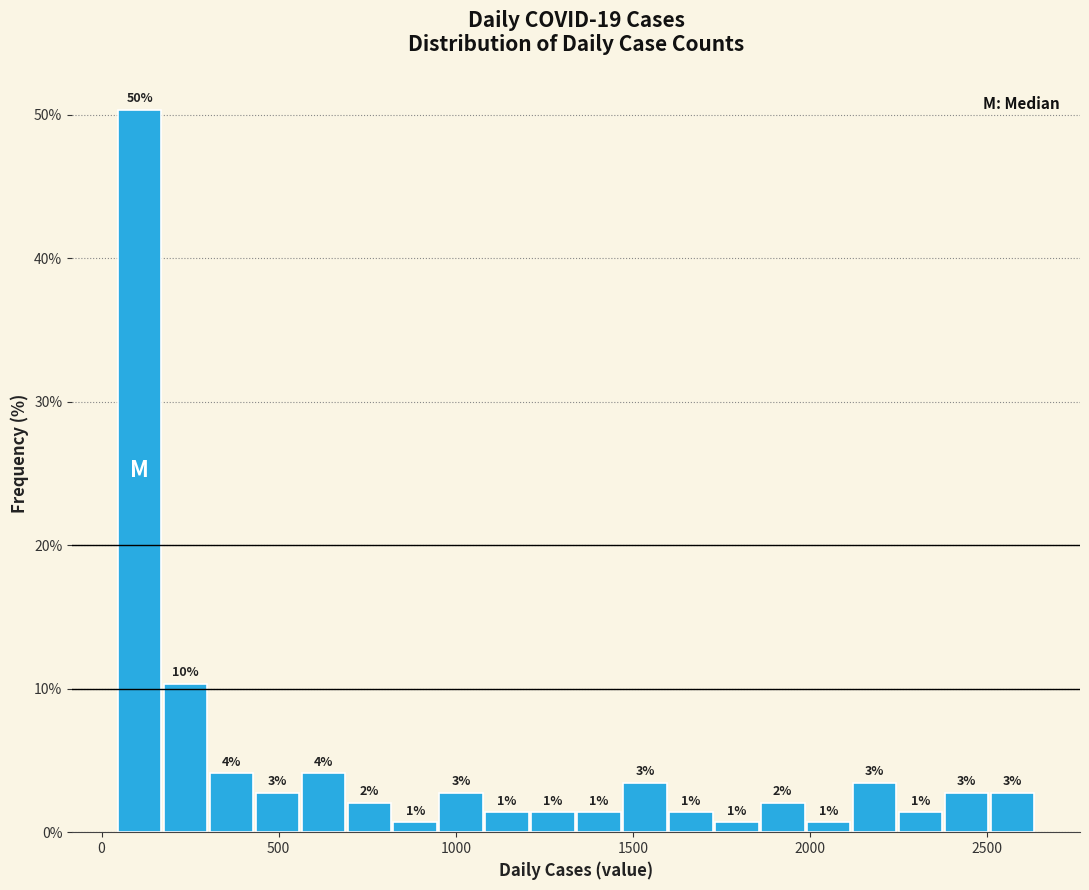

Read against the x-axis, roughly where is the centre of the tallest bar?

100